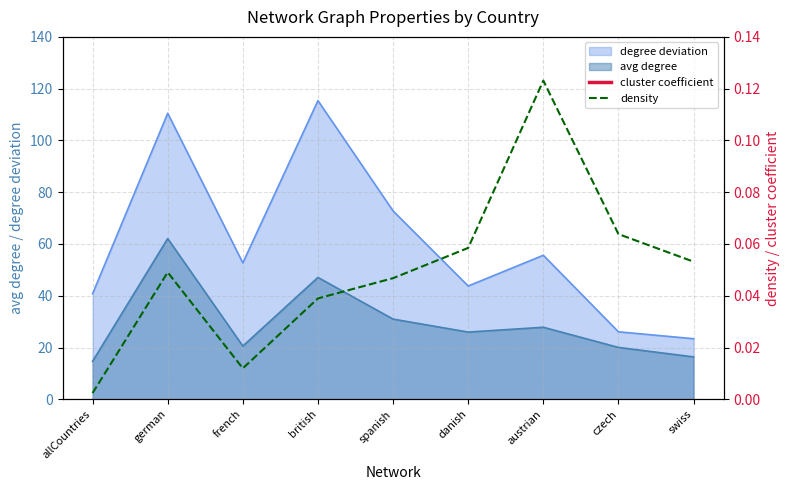

The value of density at czech is 0.1. True or false?

False